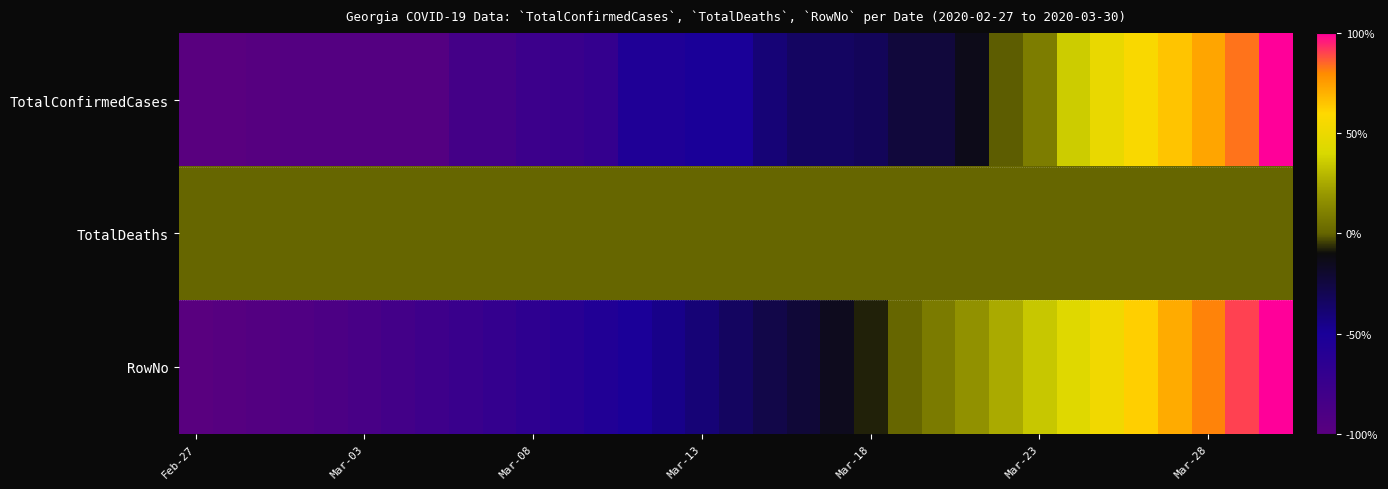

Which category has the lowest value across all series?

Feb-27